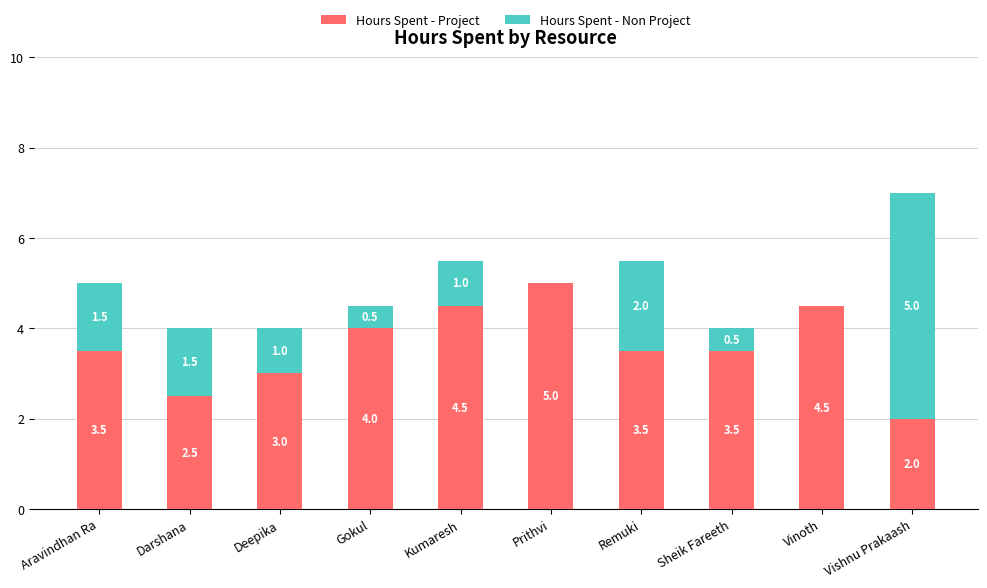

How many distinct data groups are displayed?

2